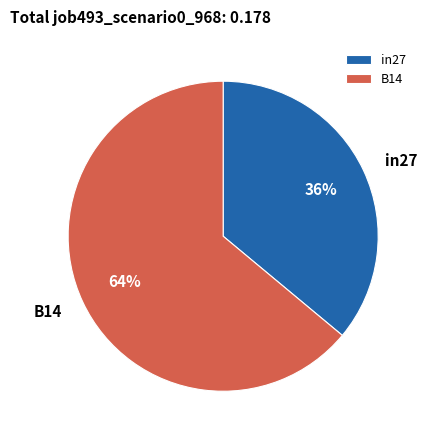

The B14 slice represents 53% of the pie. True or false?

False